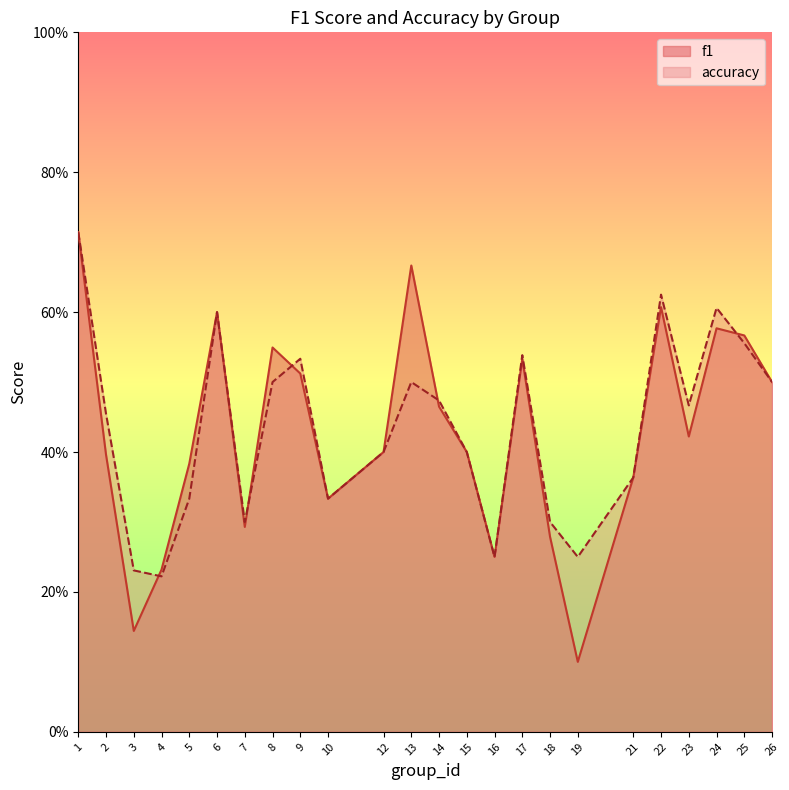

Which series ends up on top after the final intersection of f1 and accuracy?

f1